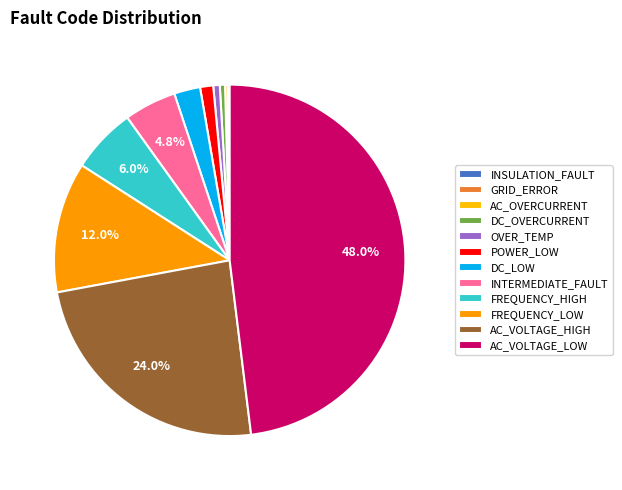

Is there any slice that represents more than half of the pie?

No